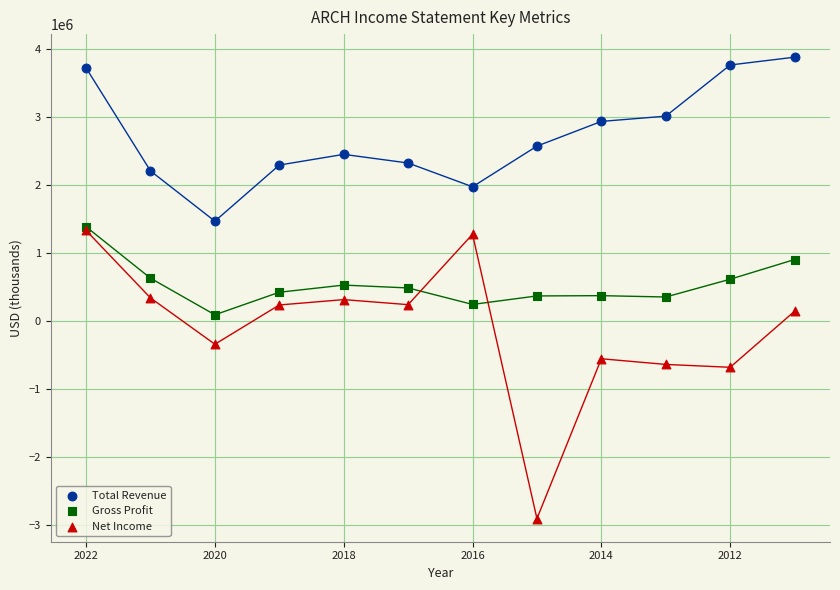

In the Total Revenue series, what Y value is closest to 2675300?

2573300